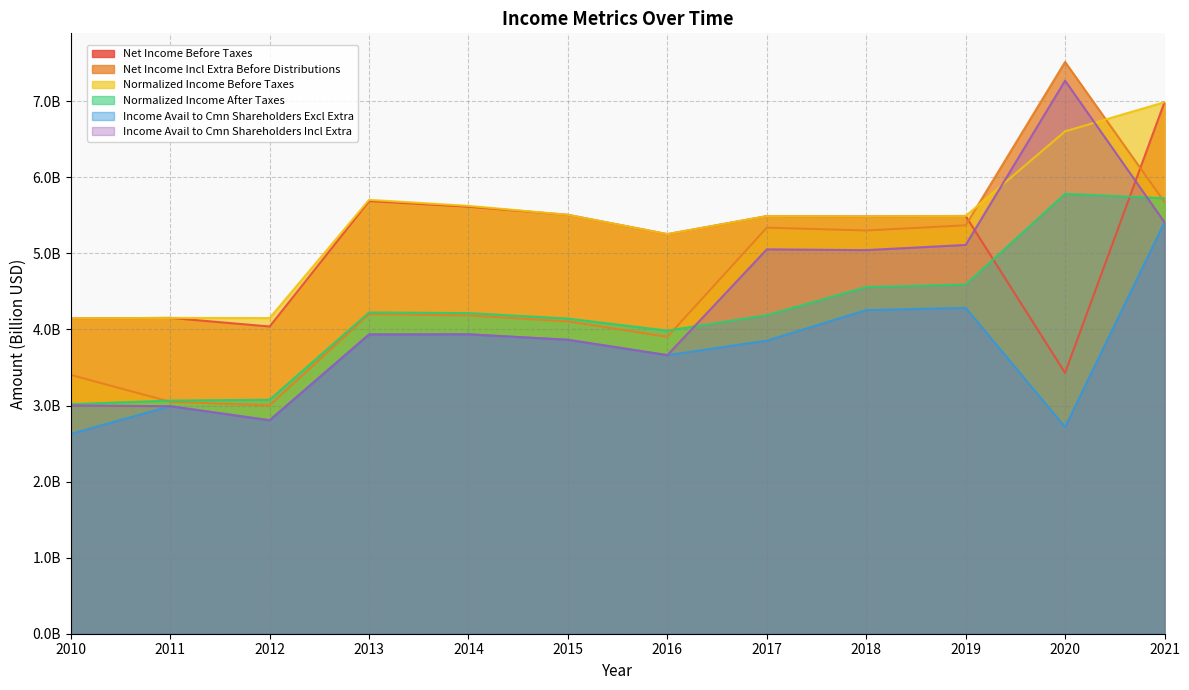

Which category has the highest value in the Normalized Income Before Taxes series?

2021